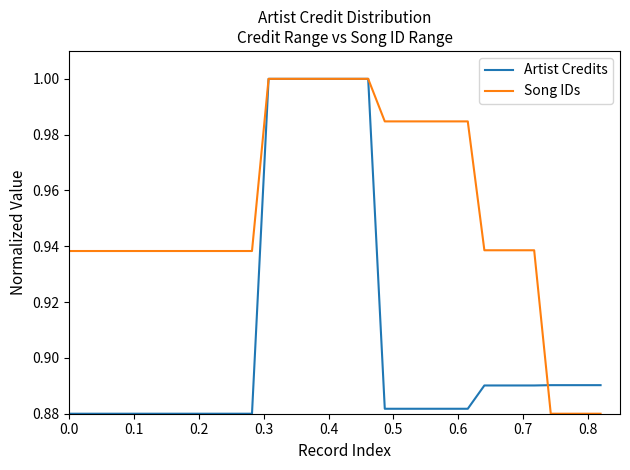

List the series in order of their overall mean, highest first.

Song IDs, Artist Credits